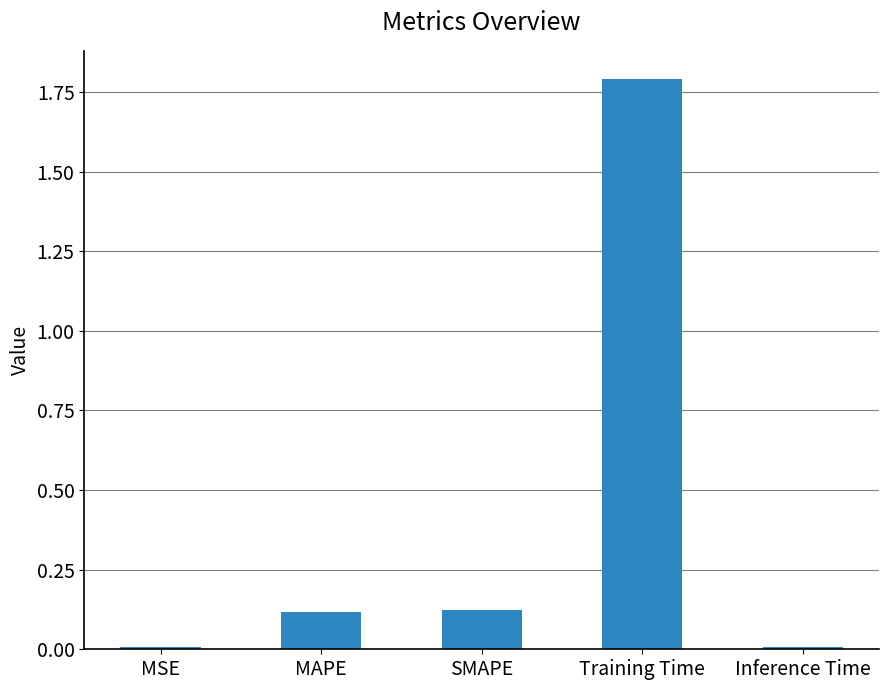

What is the difference between the maximum and minimum values?

1.8